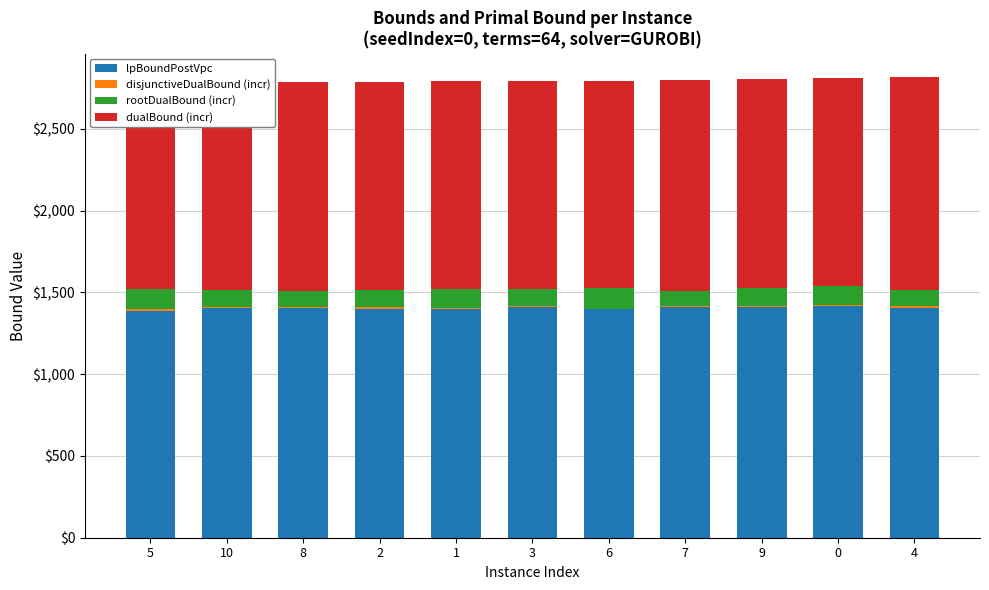

Which series has the largest total across all categories?

lpBoundPostVpc